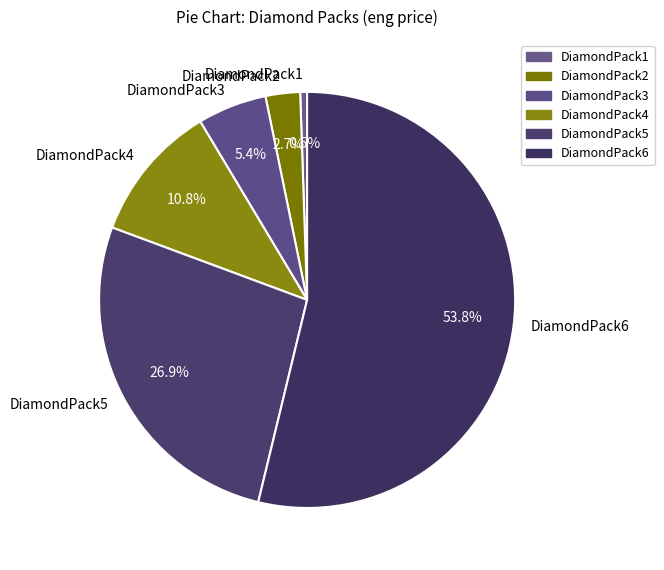

To the nearest percent, what is the combined percentage of DiamondPack6 and DiamondPack5?

81%